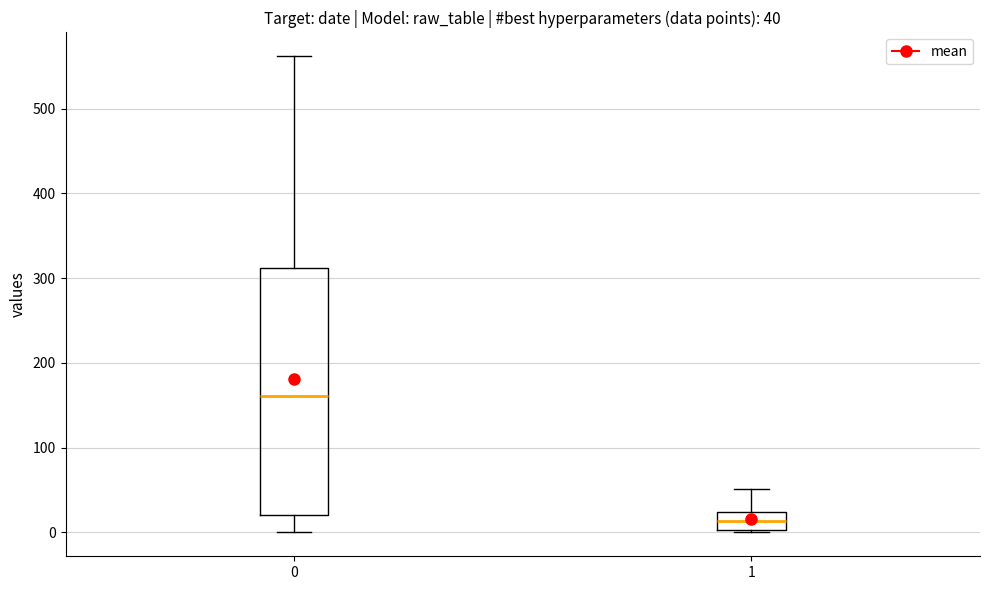

Which box has the lowest median line?

1